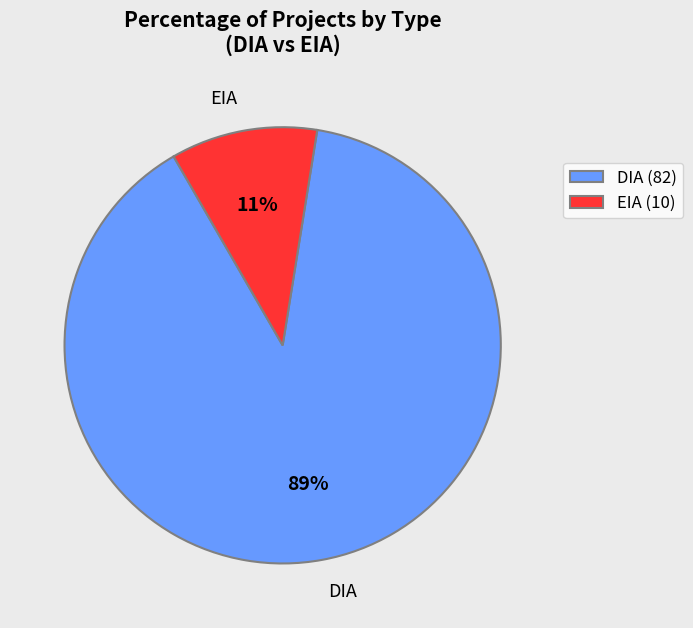

To the nearest percent, what is the average slice percentage?

50%